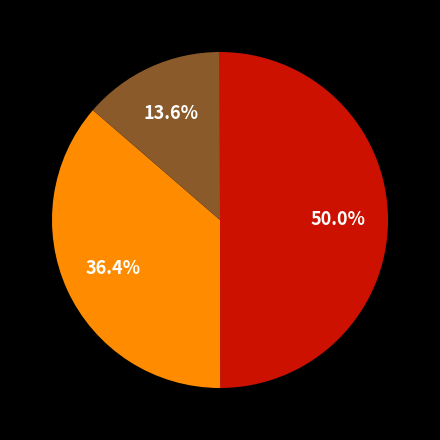

Is there any slice that represents more than half of the pie?

No